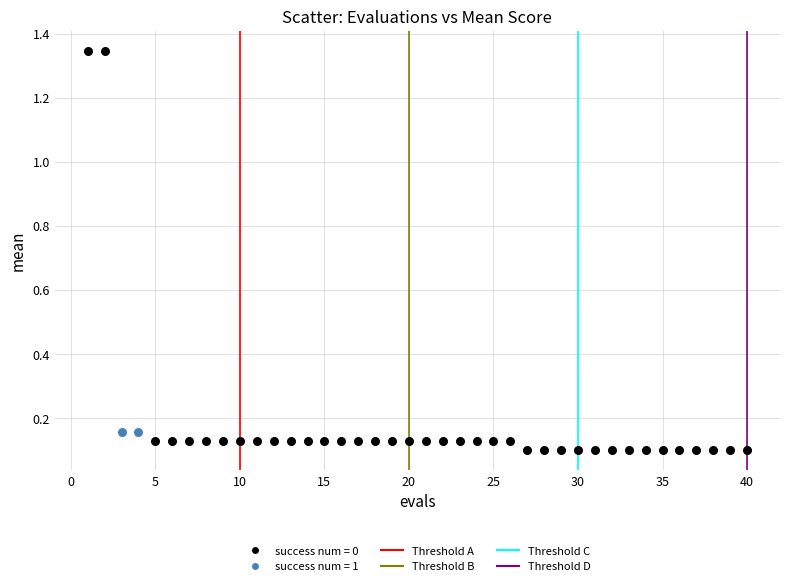

Which series reaches the minimum Y coordinate?

success num = 0